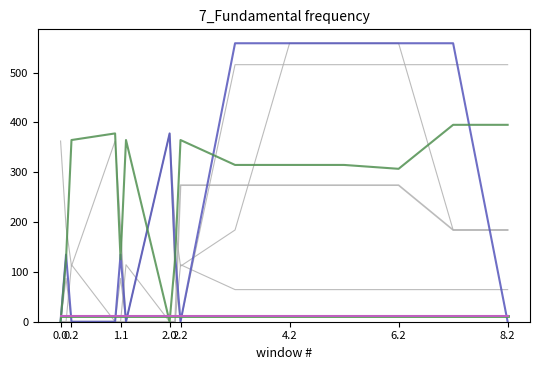

What is the label of the 6th point from the right?

3.2